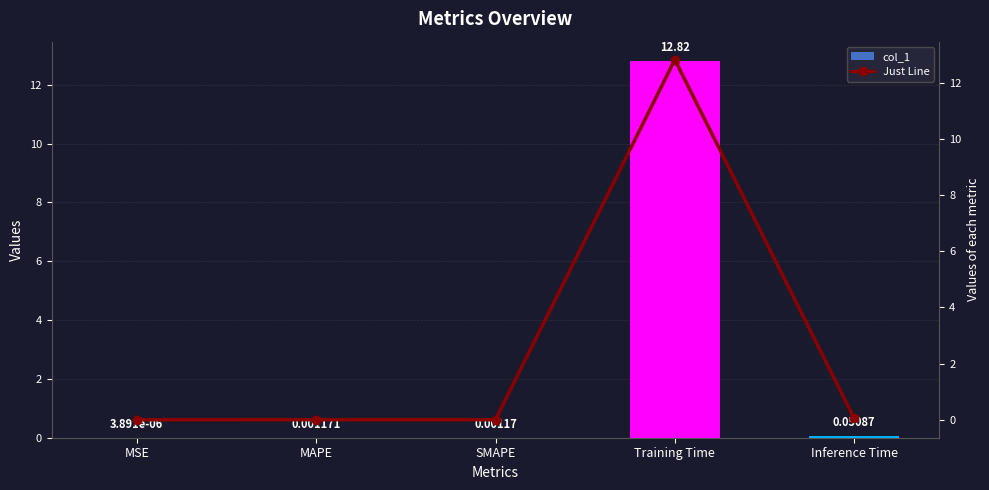

Count the number of categories in the chart.

5